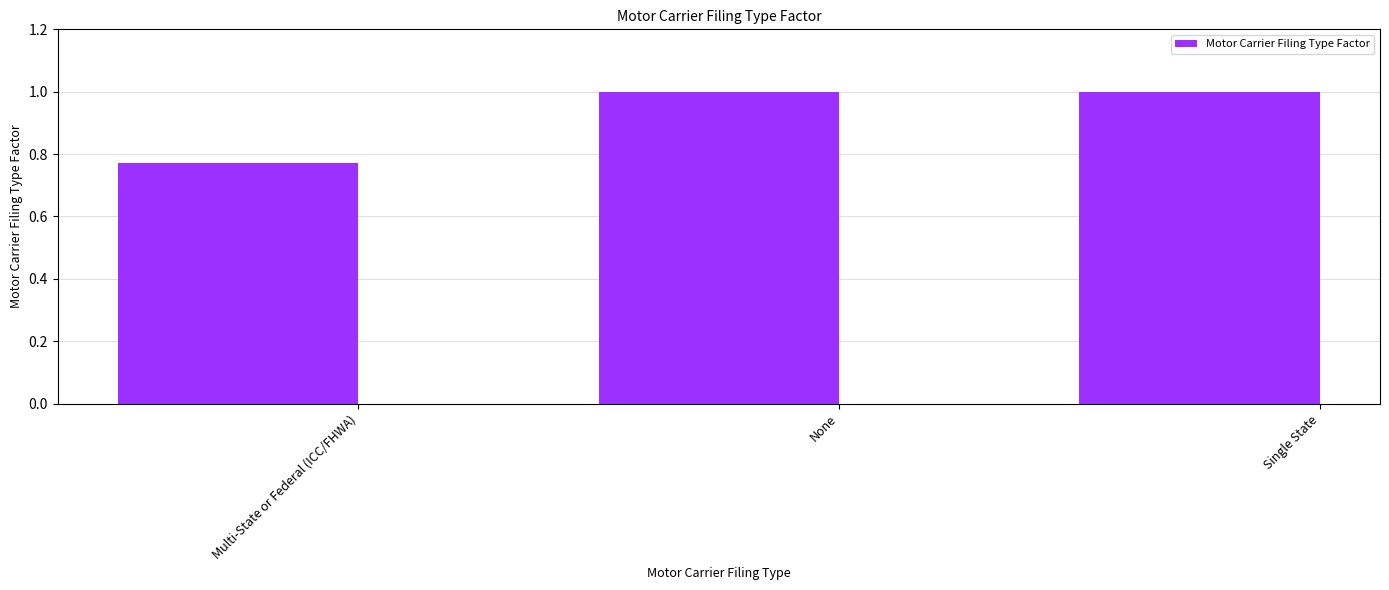

What is the label of the 1st bar from the right?

Single State